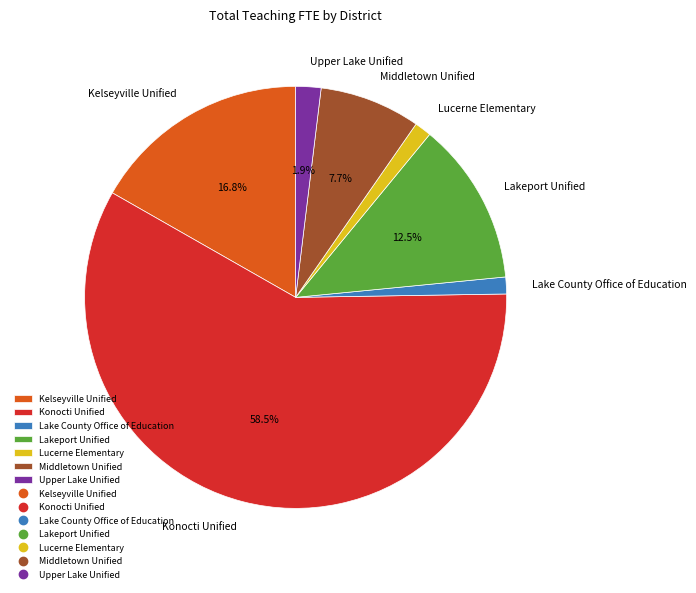

What is the total percentage of Konocti Unified and Middletown Unified?

66.2%